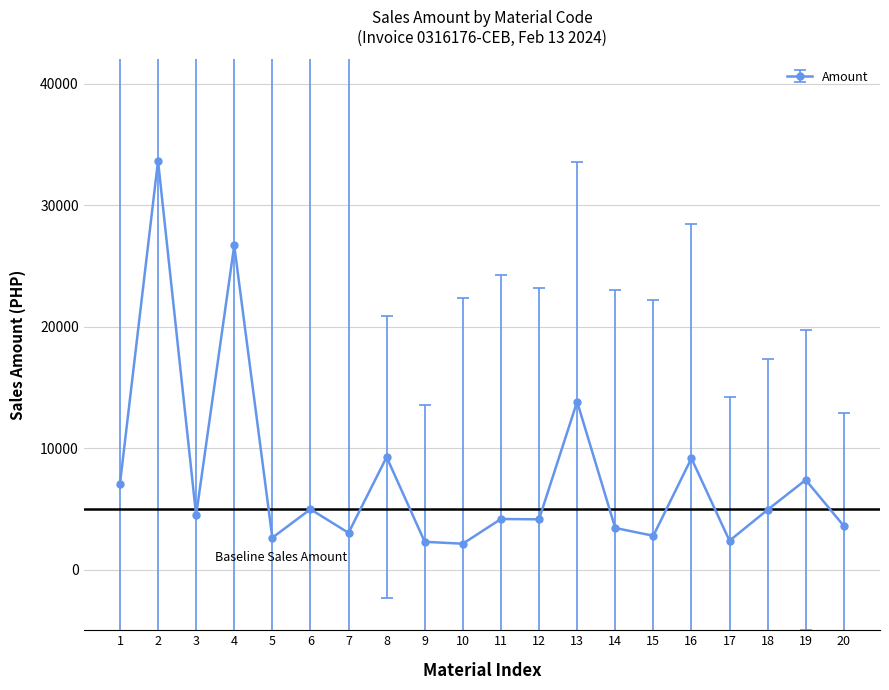

Where is the data nearest to the value 17879?

13